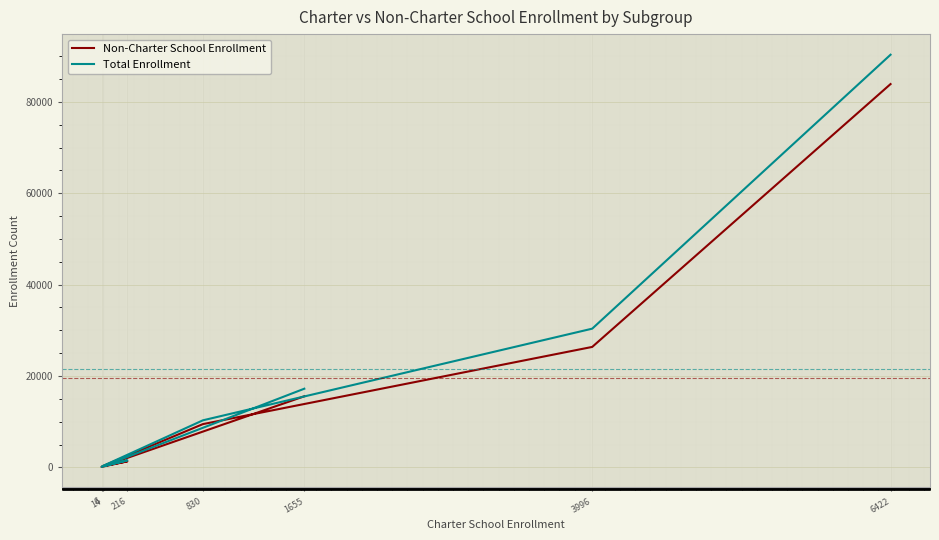

Which category has the highest value across all series?

6422